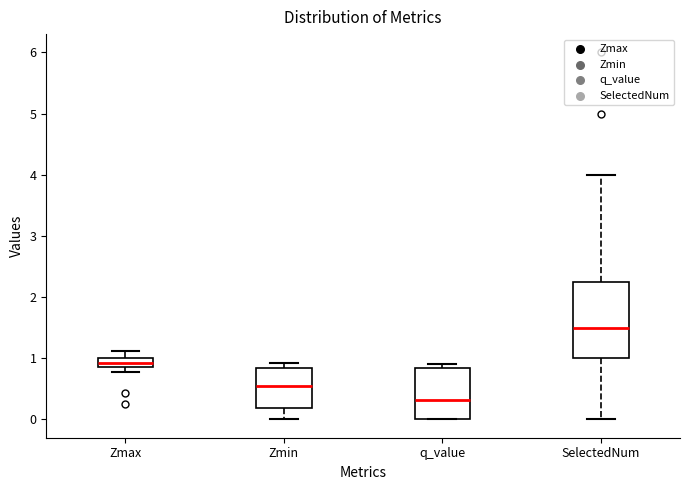

Which box is the tallest, from its lower edge to its upper edge?

SelectedNum